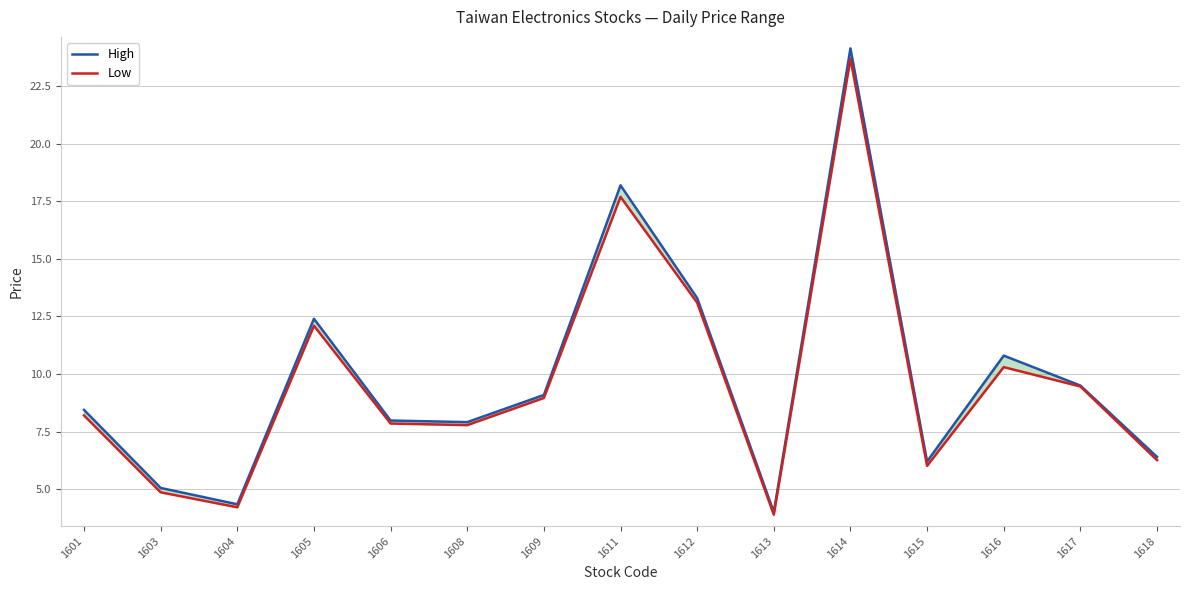

Does the chart display data point markers on the line(s)?

No